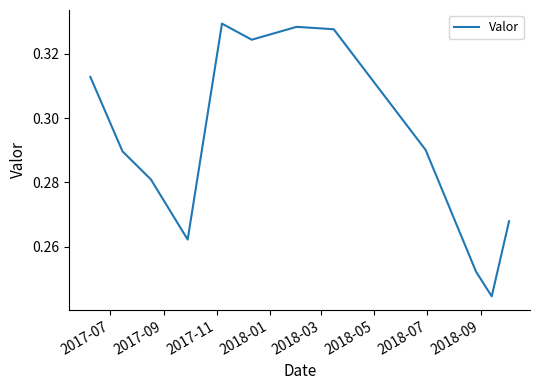

How many lines are shown in the chart?

1